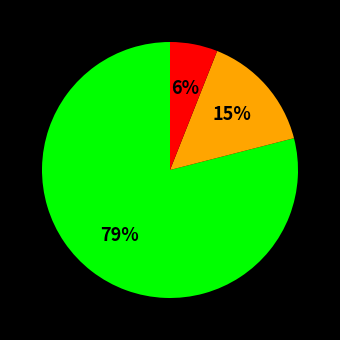

To the nearest percent, what is the average slice percentage?

33%